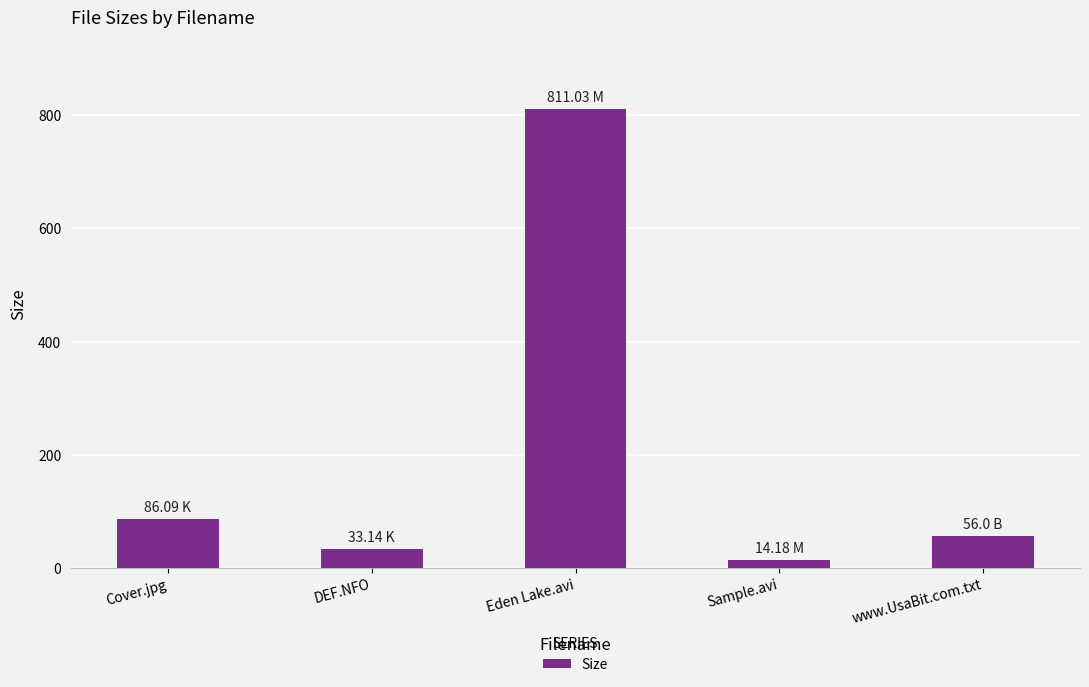

The chart shows a value of 325.3 at Eden Lake.avi. True or false?

False